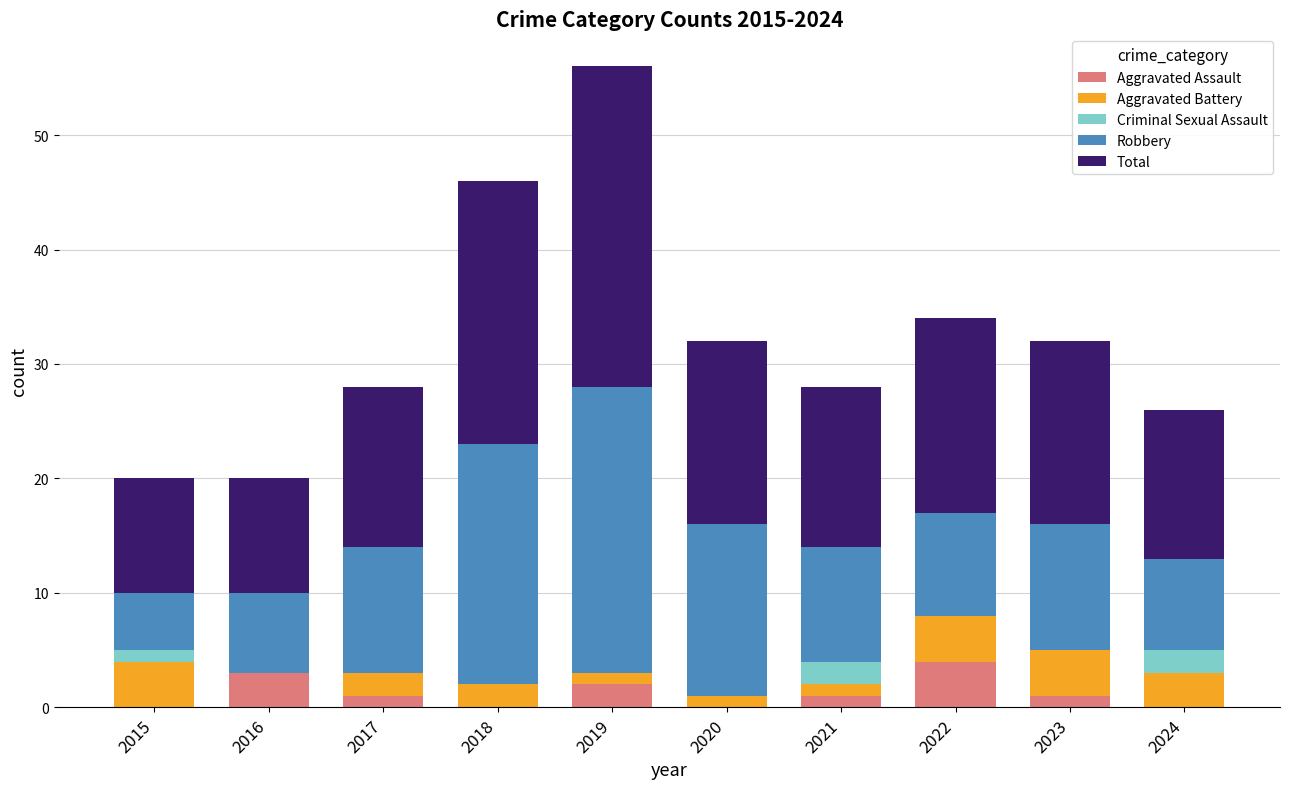

Is it true that Aggravated Assault equals 0 at 2015?

True